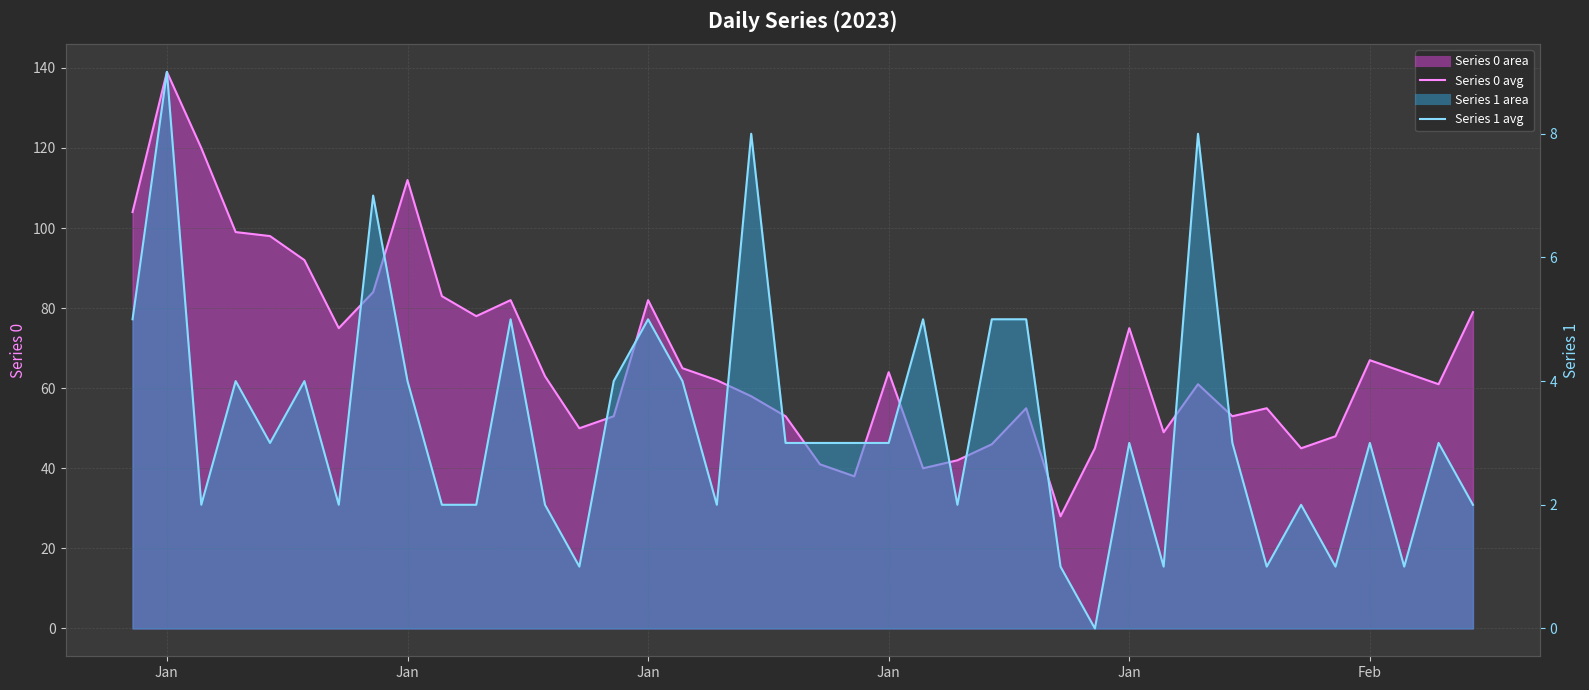

Where does the Series 1 avg series first go above 3?

Jan